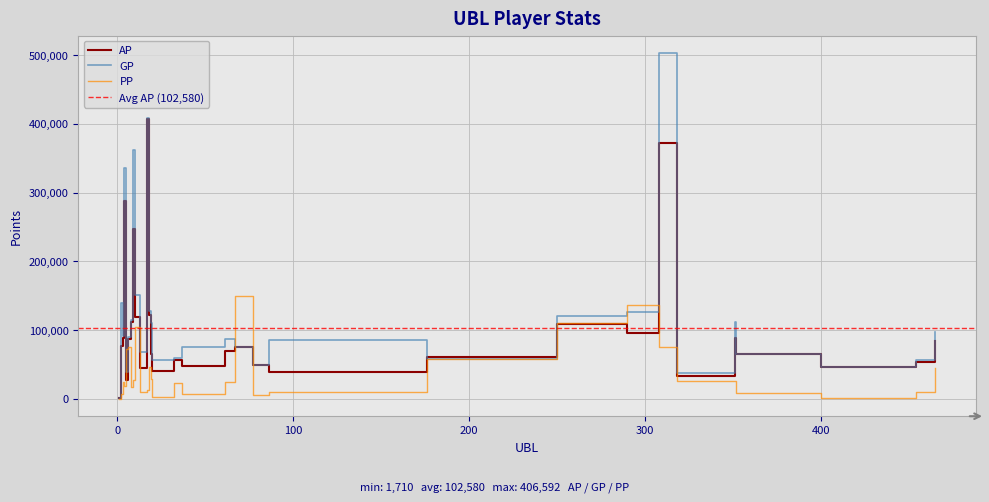

What is the total value across all series at 37?

129832